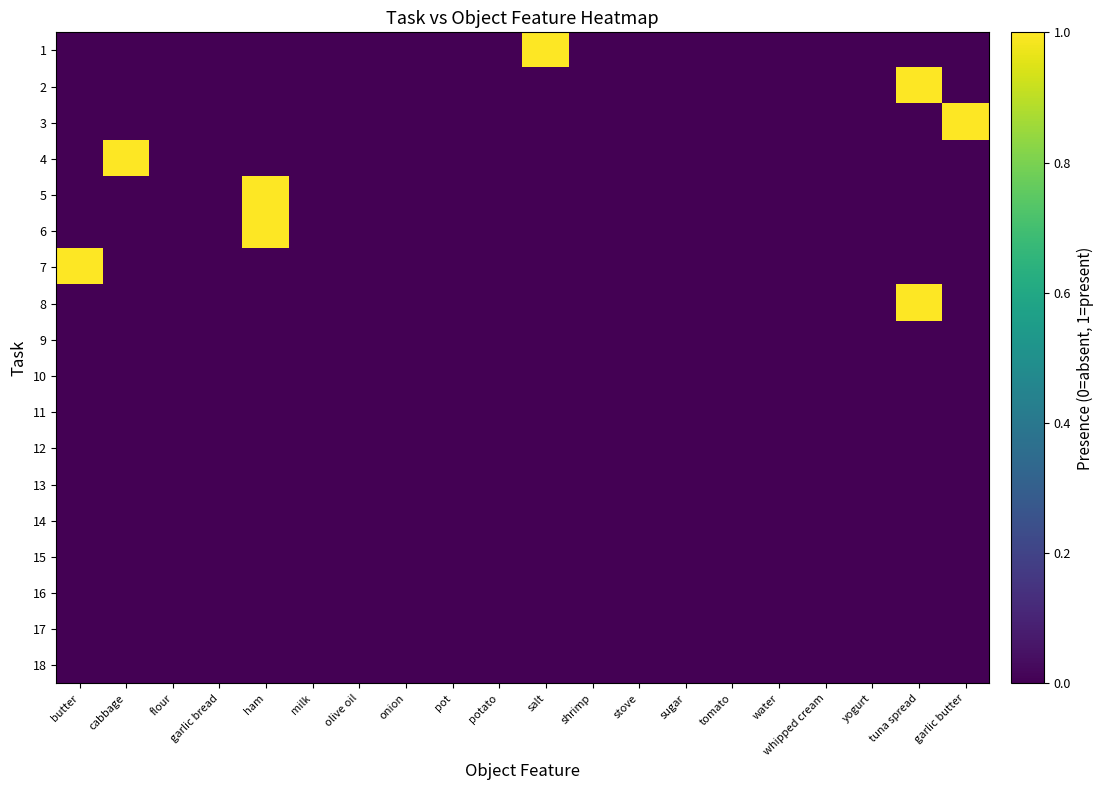

Which series has the largest range (max minus min)?

1